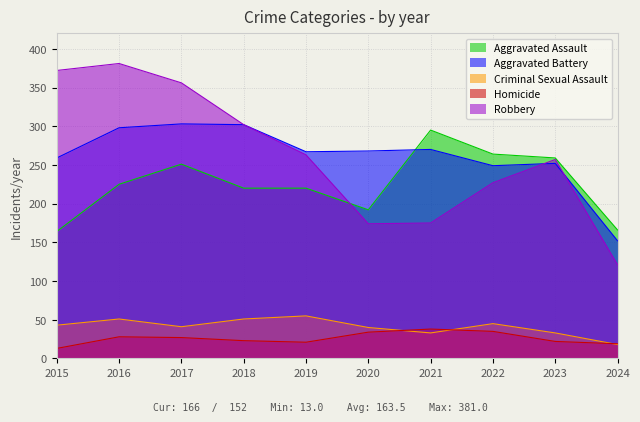

In Homicide, how many points are lower than both neighbors (excluding endpoints)?

1